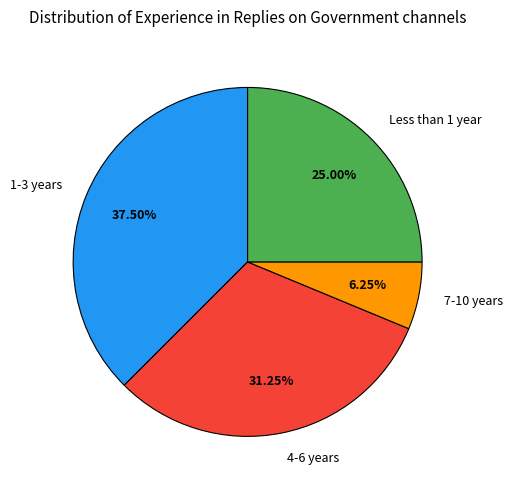

Does any single category account for the majority?

No